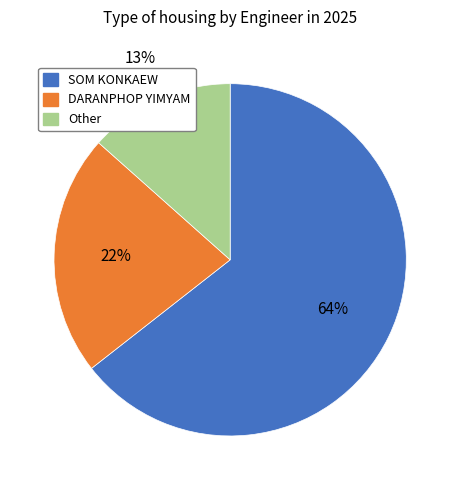

To the nearest percent, what is the average slice percentage?

33%